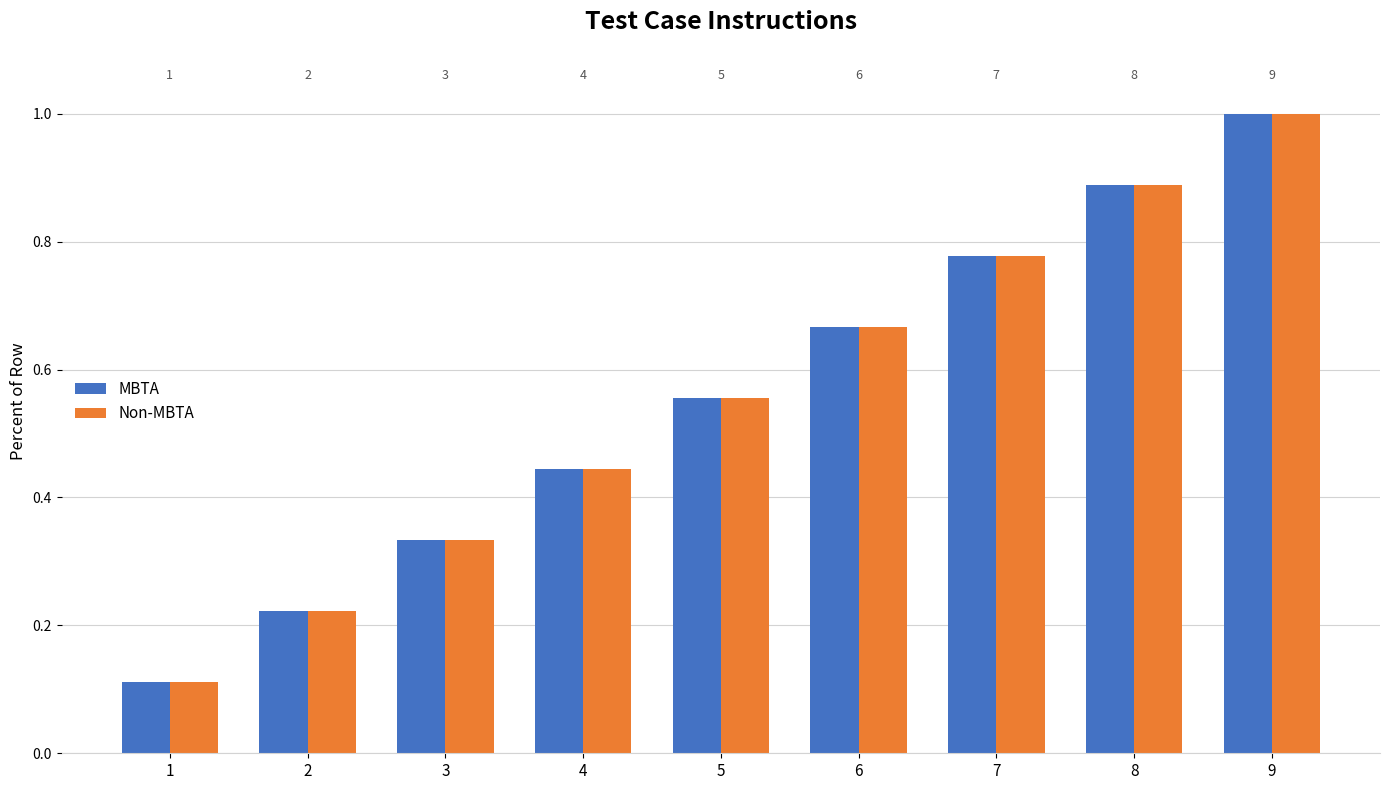

What is the value of the Non-MBTA bar at the 9th from the left?

1.0